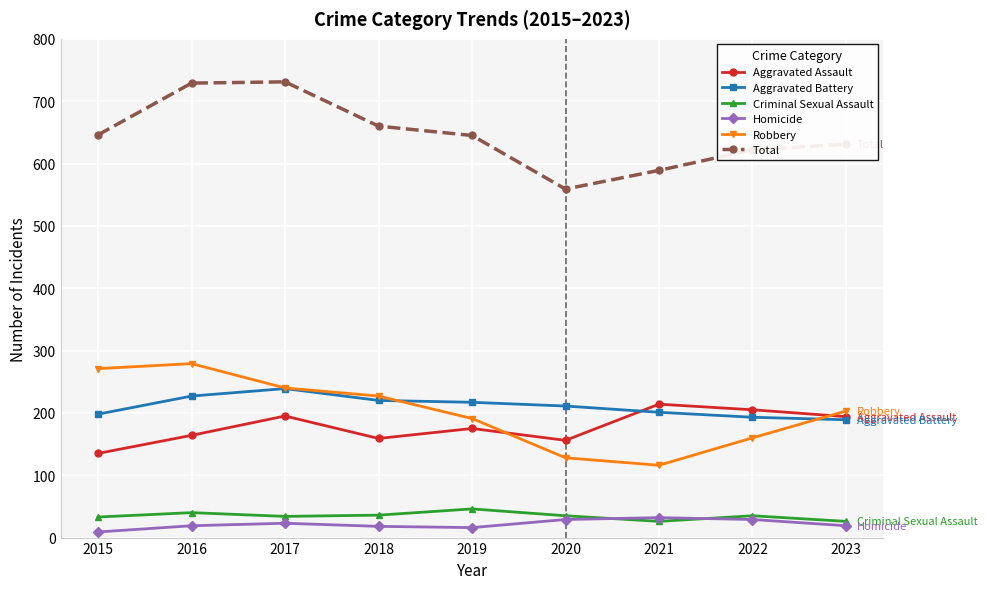

At which category does Aggravated Assault reach its first local peak?

2017